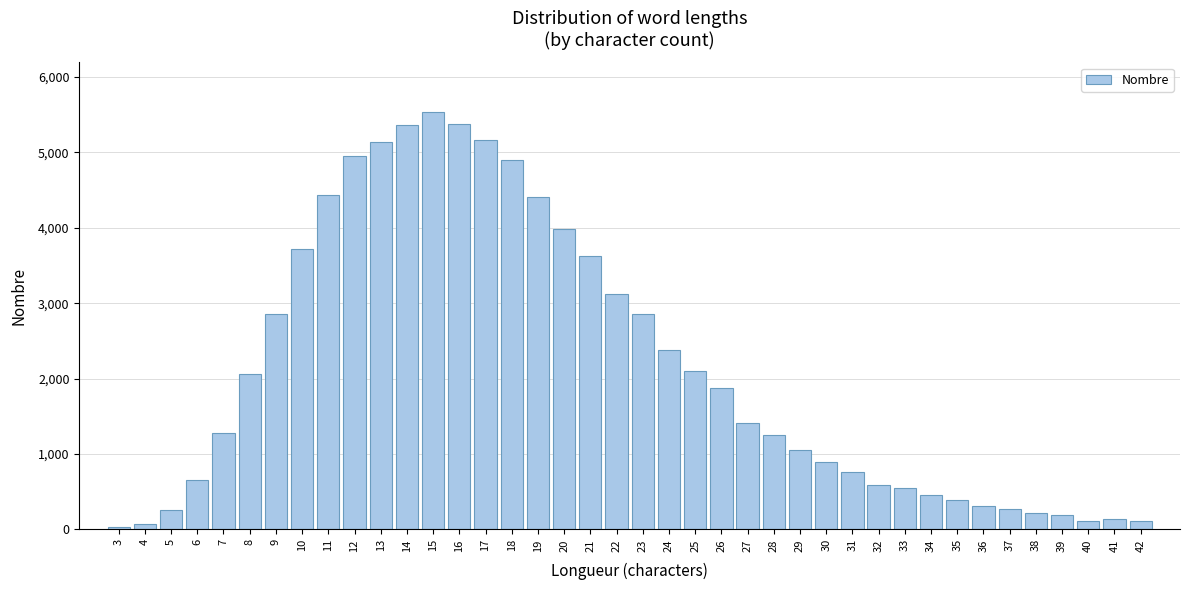

What is the average value?

2121